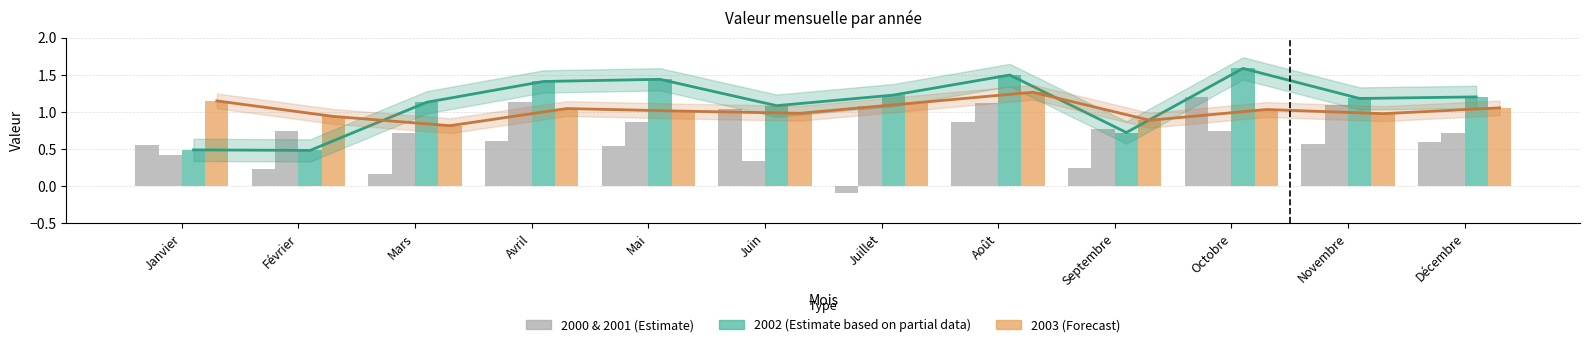

How many positive values does the 2000 series have?

11